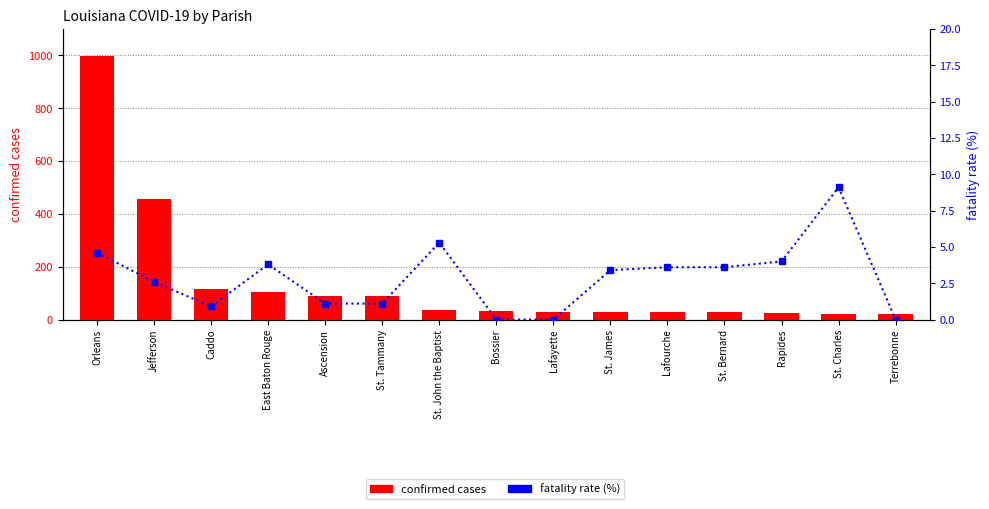

Reading left to right, list all the values displayed in this chart.

confirmed cases: 997.0	458.0	115.0	105.0	91.0	89.0	38.0	32.0	30.0	29.0	28.0	28.0	25.0	22.0	21.0
fatality rate (%): 4.6	2.6	0.9	3.8	1.1	1.1	5.3	0.0	0.0	3.4	3.6	3.6	4.0	9.1	0.0